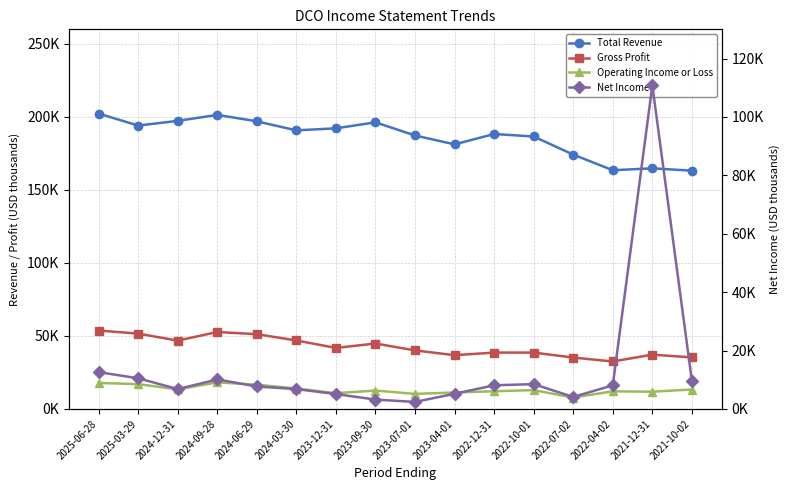

Rank the series by their maximum value, from highest to lowest.

Total Revenue, Net Income, Gross Profit, Operating Income or Loss